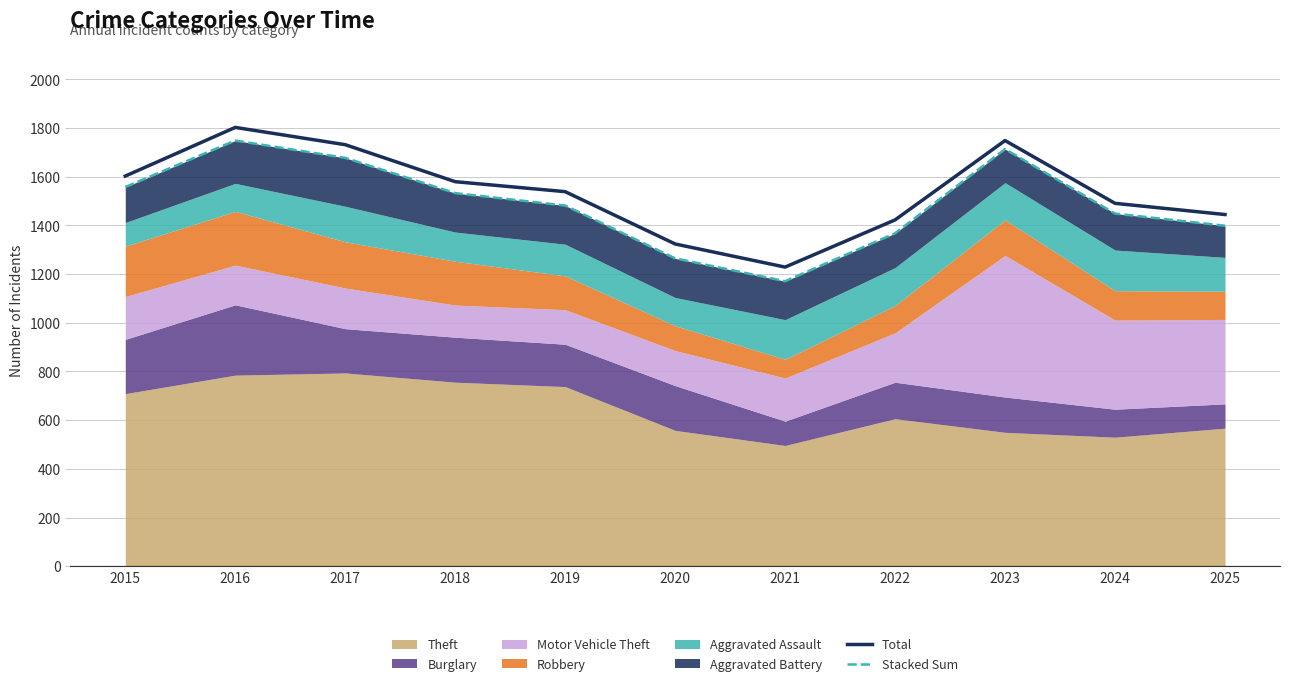

In Total, how many points are higher than both neighbors (excluding endpoints)?

2